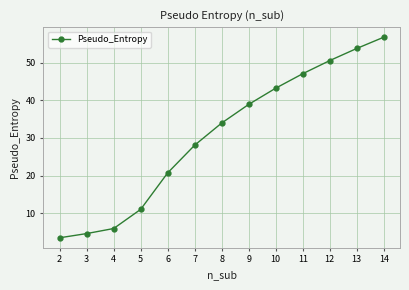

What is the change in value from 7 to 12?

+22.4